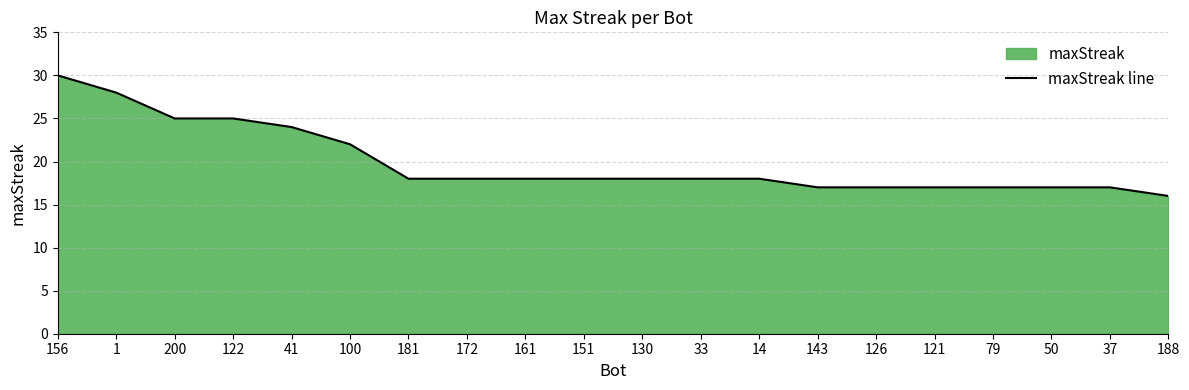

Rank the categories by value from highest to lowest.

156, 1, 200, 122, 41, 100, 181, 172, 161, 151, 130, 33, 14, 143, 126, 121, 79, 50, 37, 188